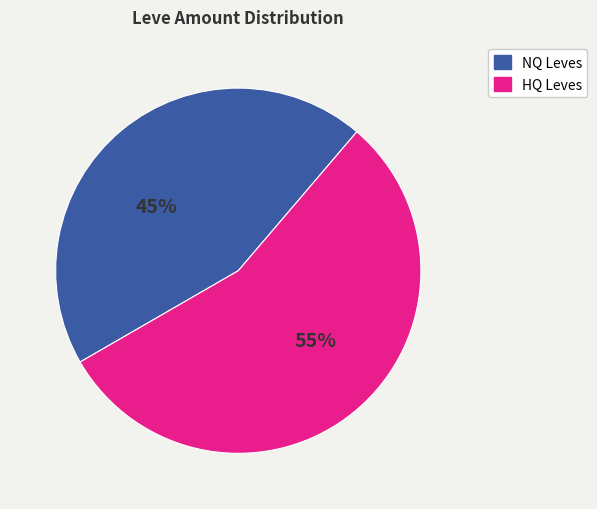

Is there any slice that represents more than half of the pie?

Yes